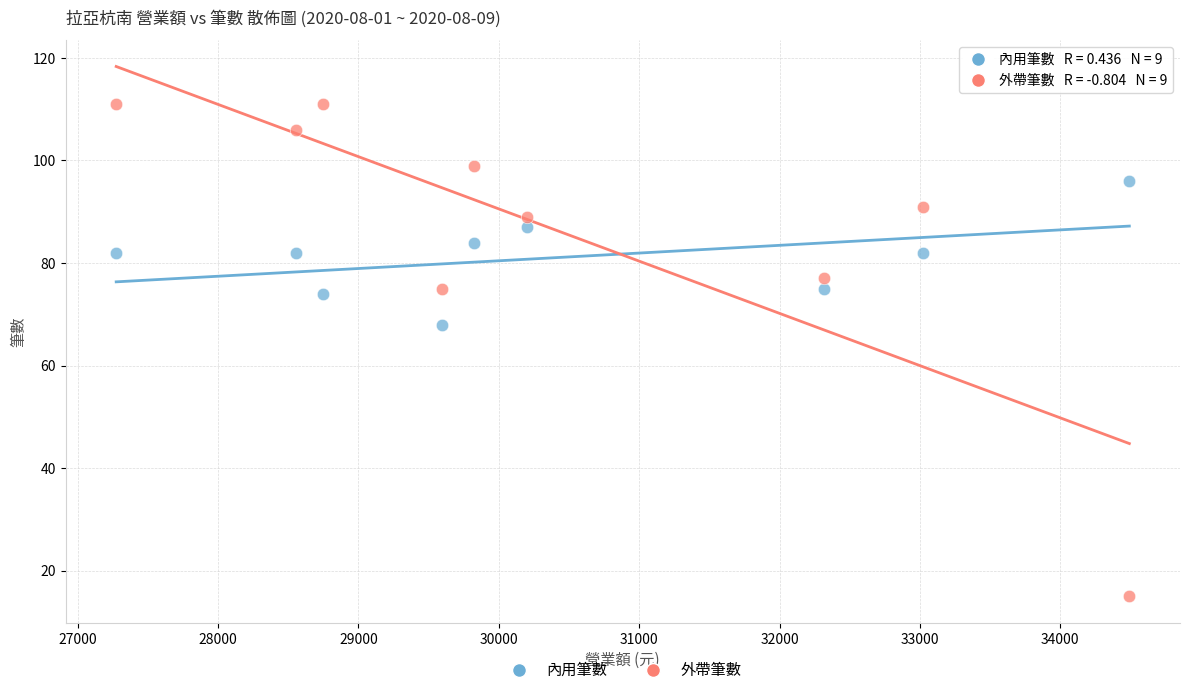

Which series has the widest spread of Y values?

外帶筆數